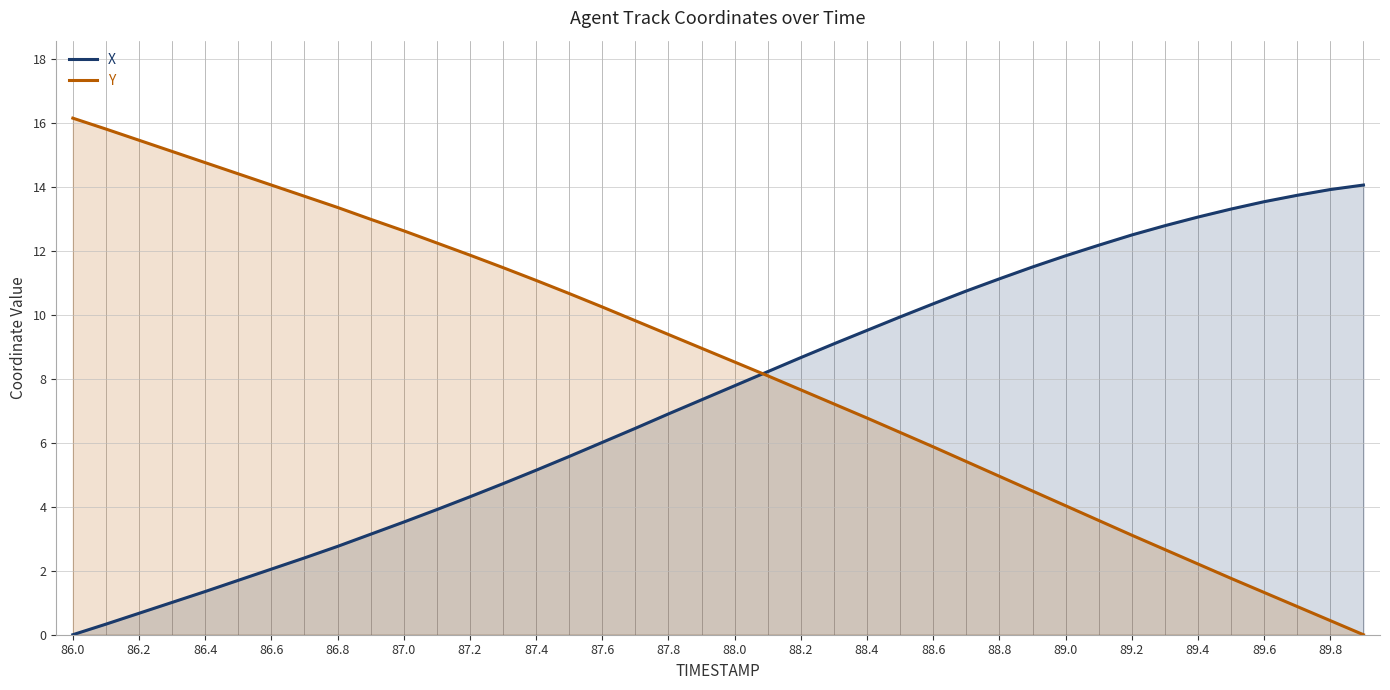

What is the spread (max minus min) of values at 86.6?

12.0